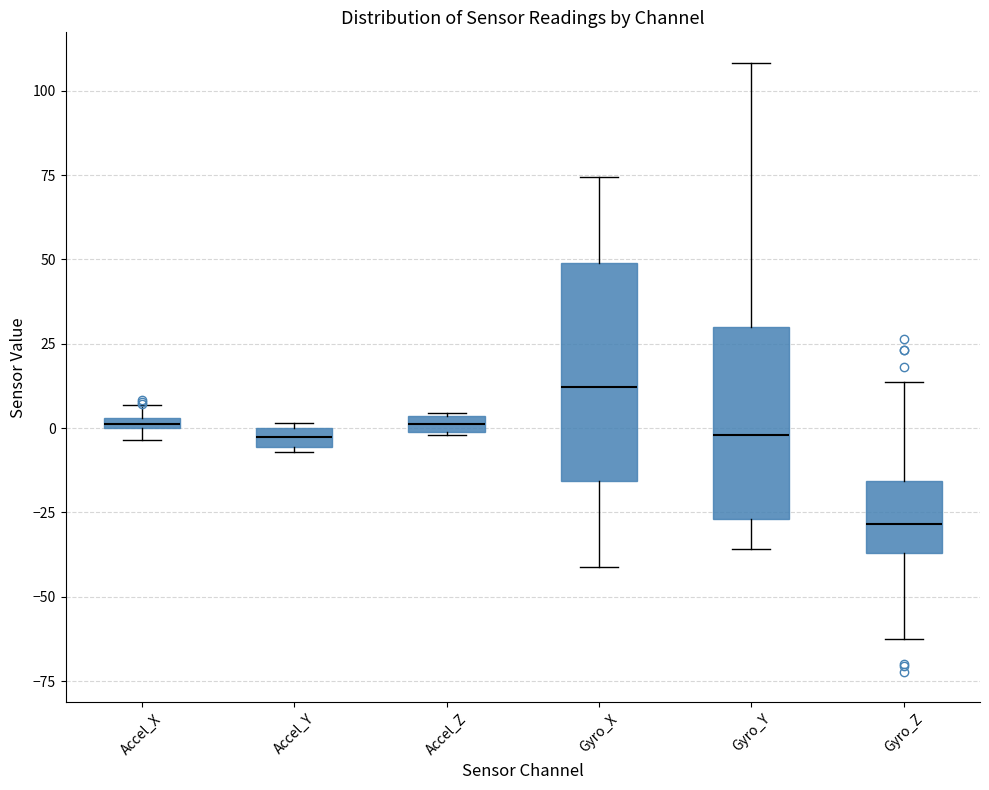

Which box has the highest median line?

Gyro_X